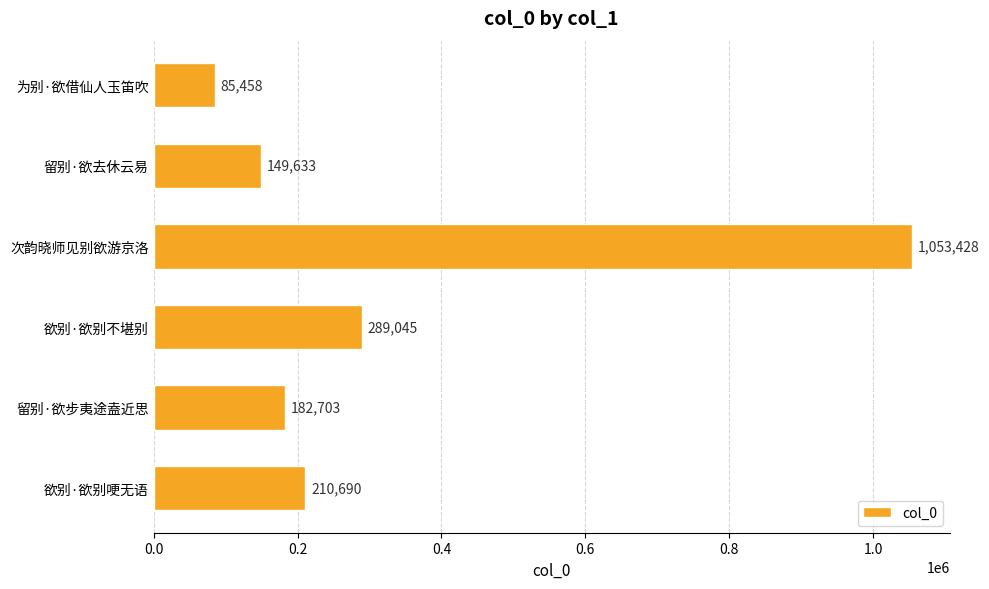

Reading top to bottom, transcribe all the data shown in this chart.

85458	149633	1053428	289045	182703	210690